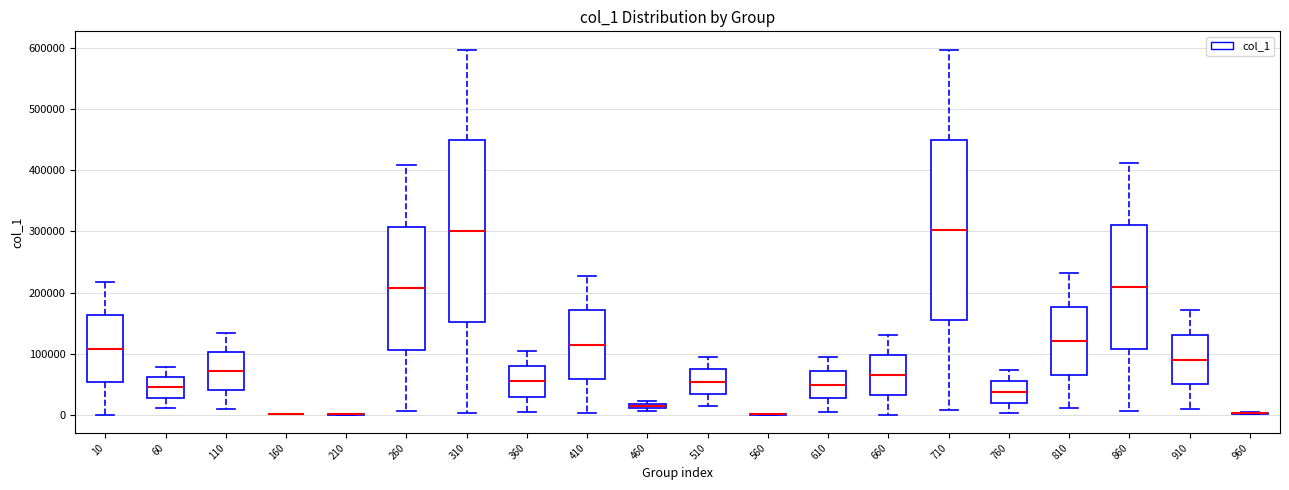

Where is the upper edge of the box at x = 60 on the y-axis? The values are not printed on the chart, so give them approximately, as read against the axis.

60000